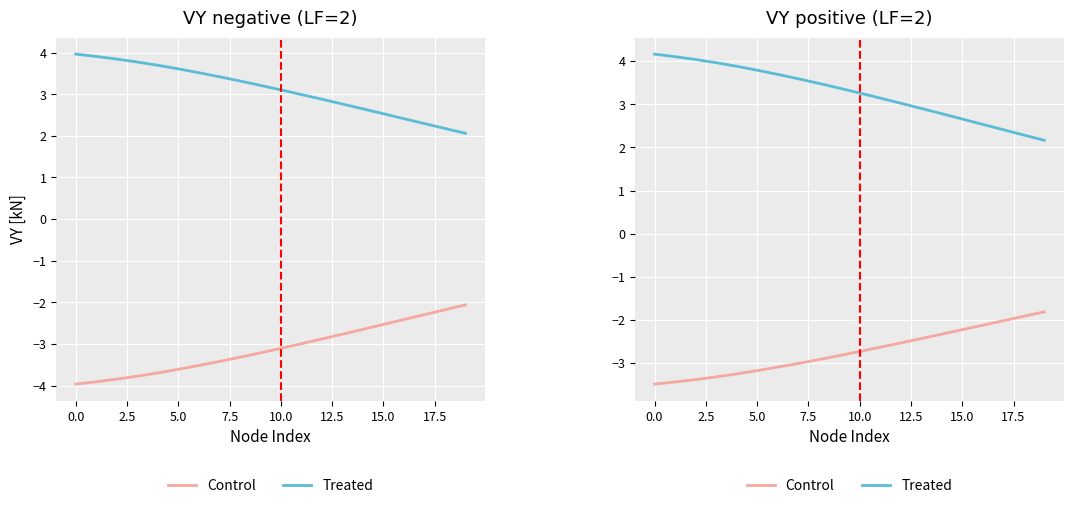

How many categories are shown in the chart?

20